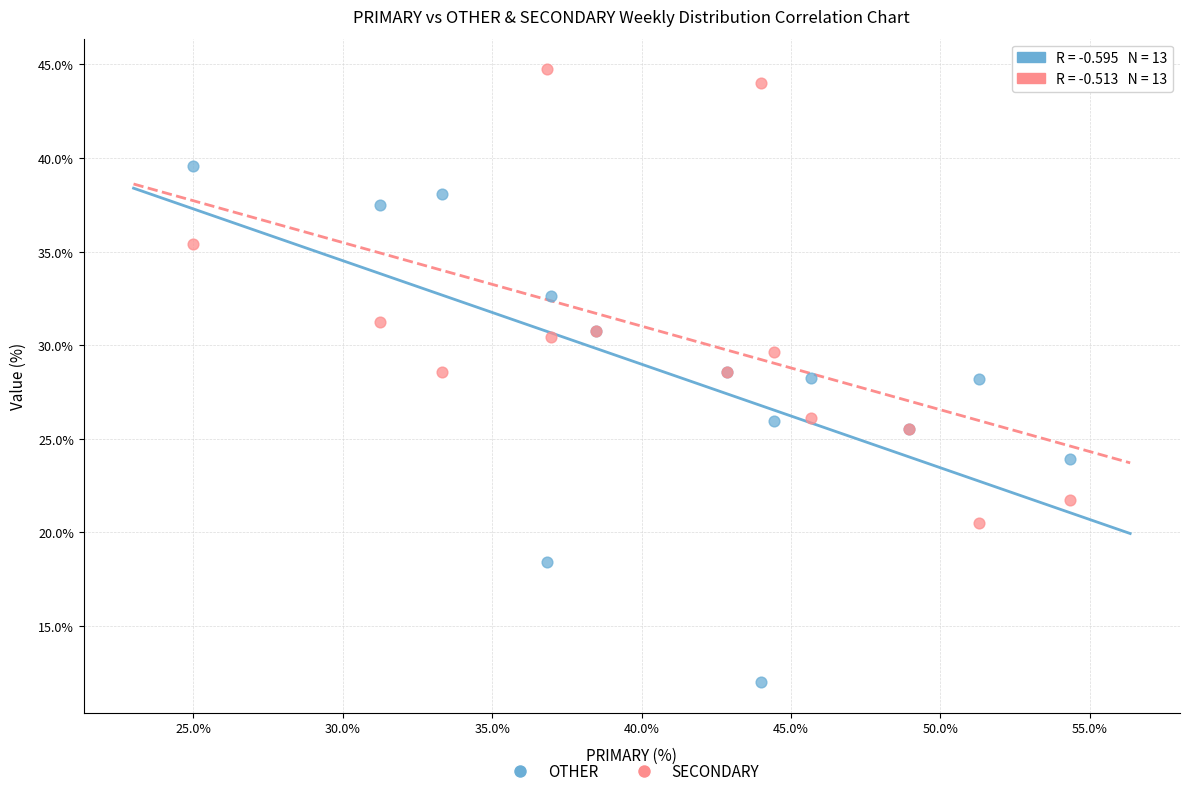

Which series reaches the maximum Y coordinate?

SECONDARY